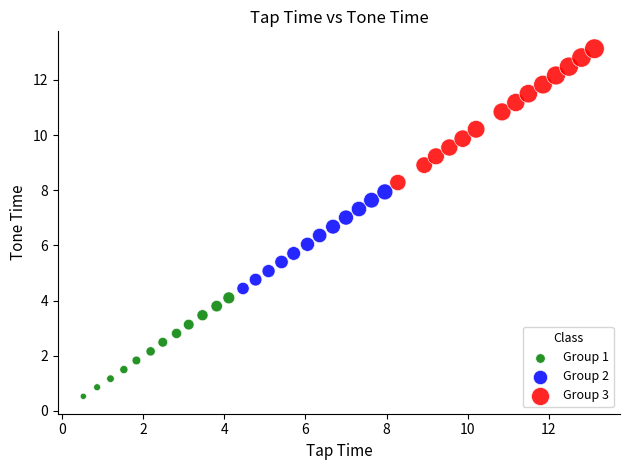

Which series contains the lowest Y value?

Group 1